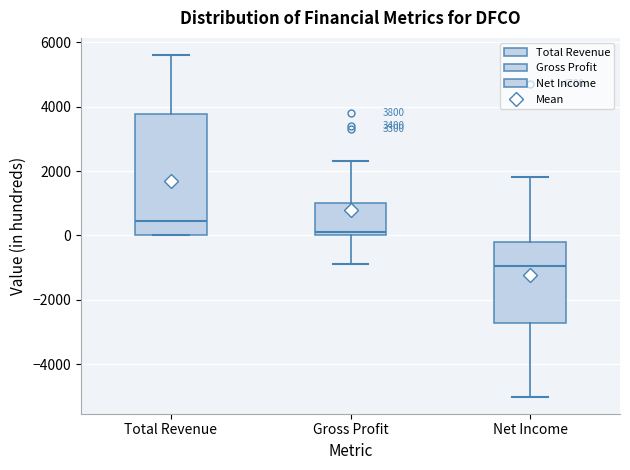

Which box is the tallest, from its lower edge to its upper edge?

Total Revenue